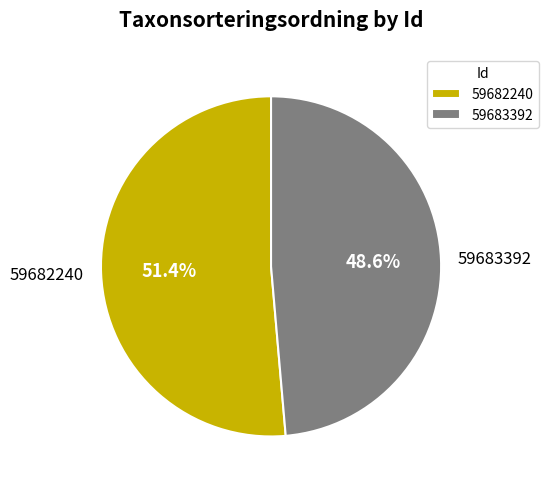

To the nearest percent, what percentage of the pie is 59682240?

51%